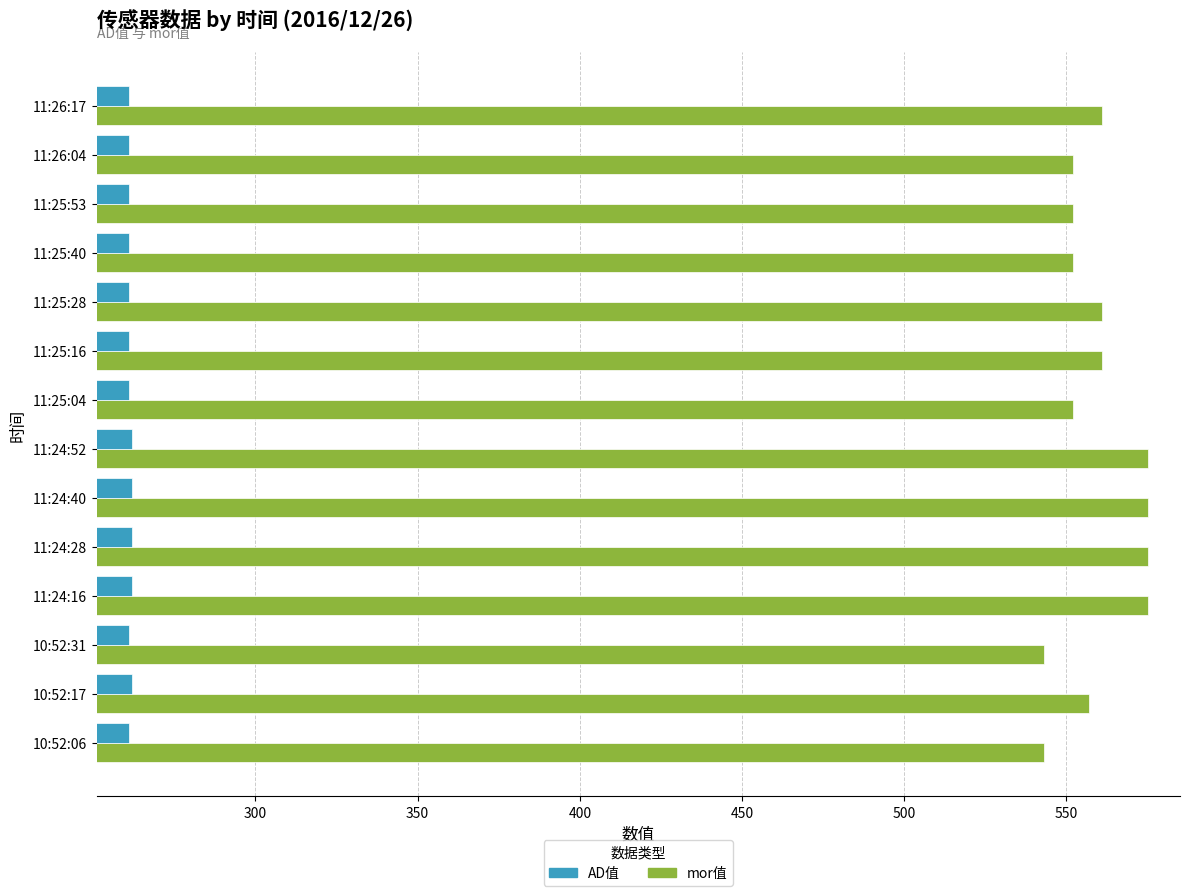

Which series has the largest total across all categories?

mor值